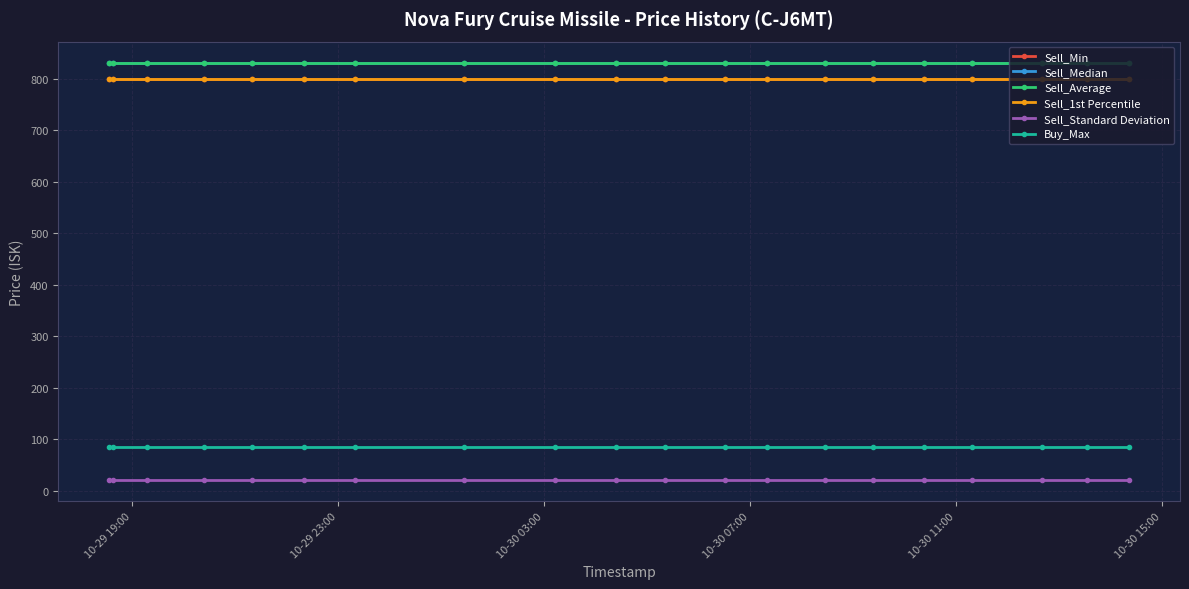

What is the lowest value of the Buy_Max series?

86.1